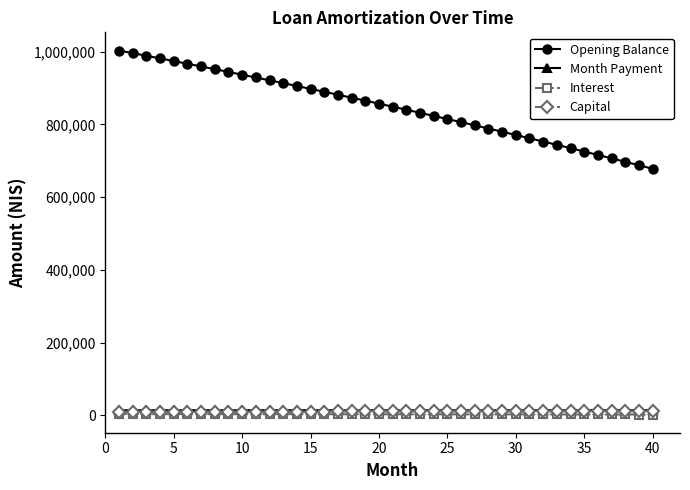

True or false: Opening Balance and Capital cross at least once.

False